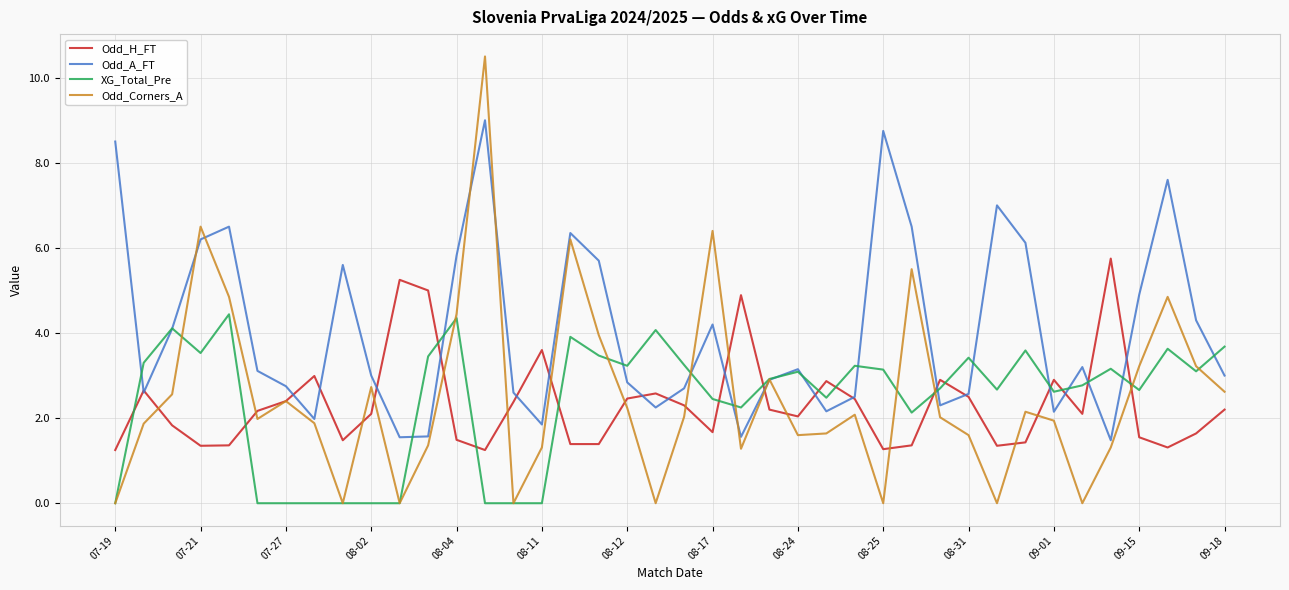

Count the number of data series in this chart.

4